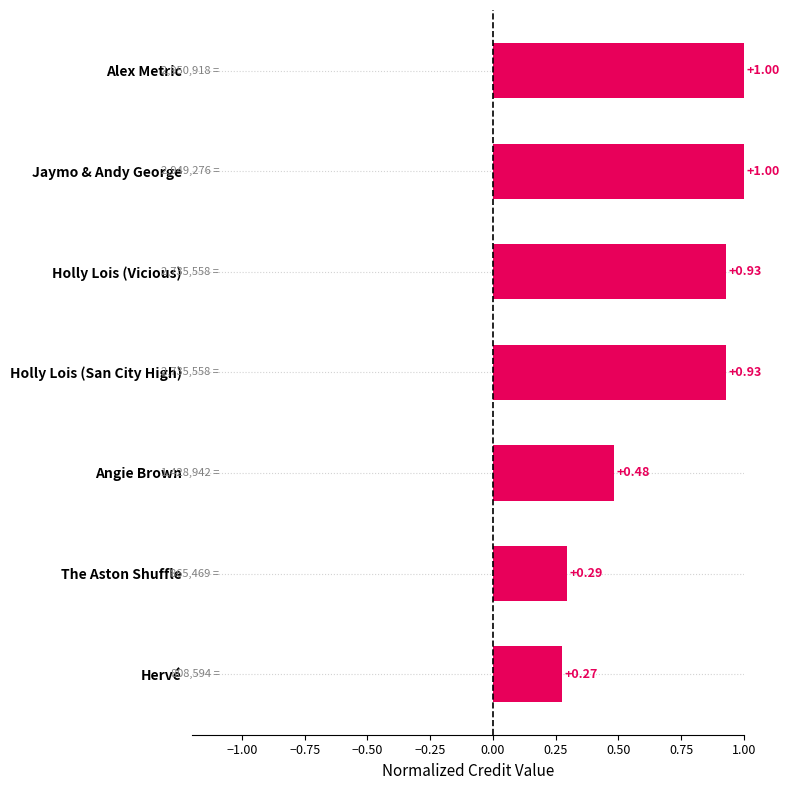

How many series are shown in this chart?

1